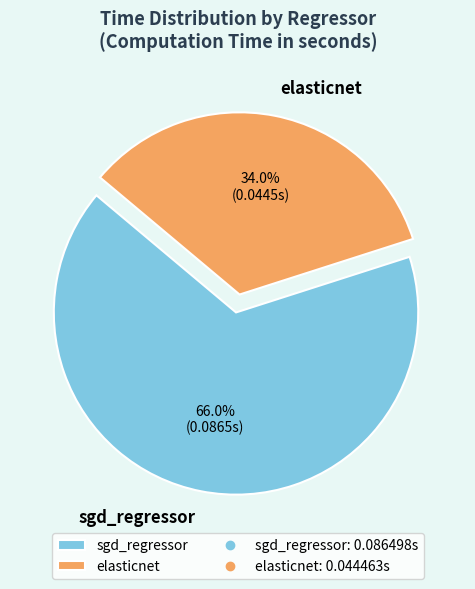

To the nearest percent, what percentage of the pie is sgd_regressor?

66%